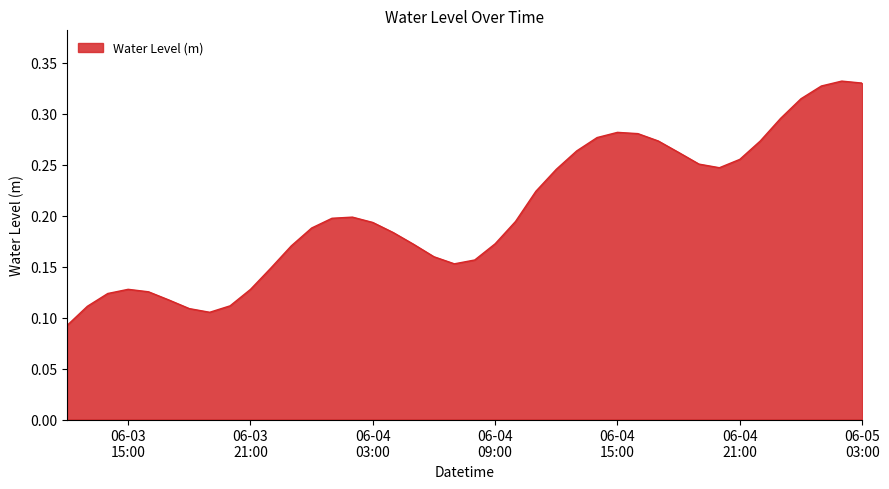

How many lines are shown in the chart?

1